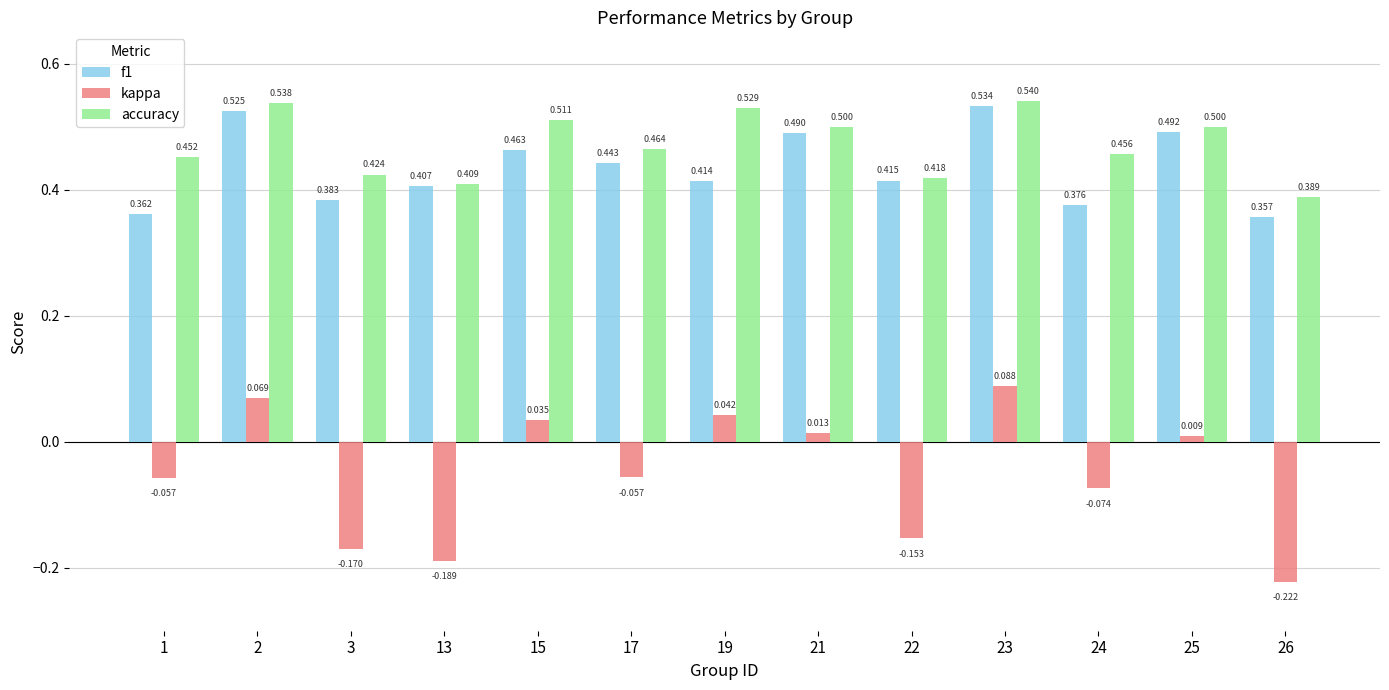

Where does the kappa series first go above 0?

2